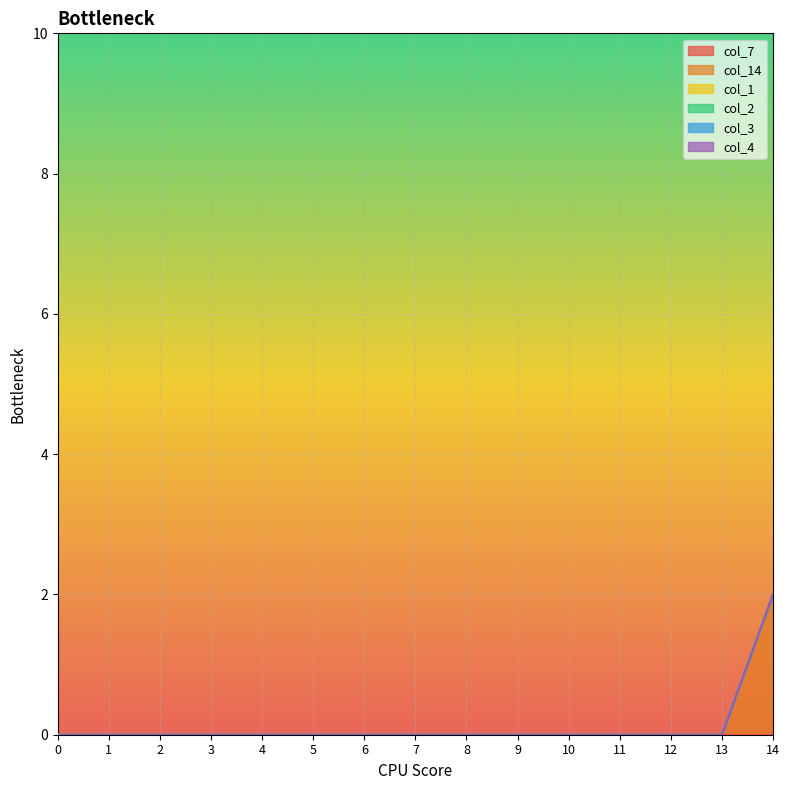

Which series changed the most between 7 and 8?

col_7